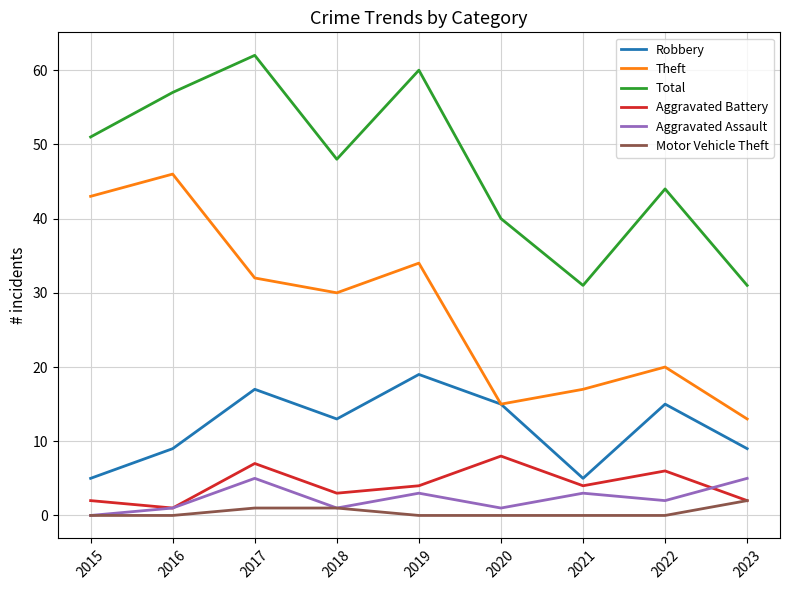

How many interior local valleys does the Theft series have?

2